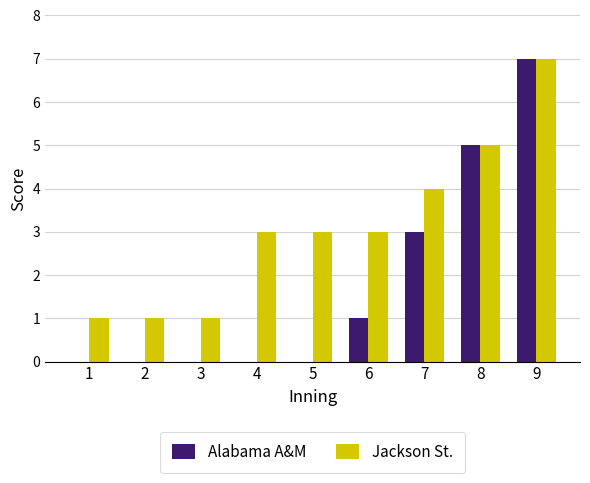

Reading right to left, extract all data points from this chart.

Alabama A&M: 7	5	3	1	0	0	0	0	0
Jackson St.: 7	5	4	3	3	3	1	1	1